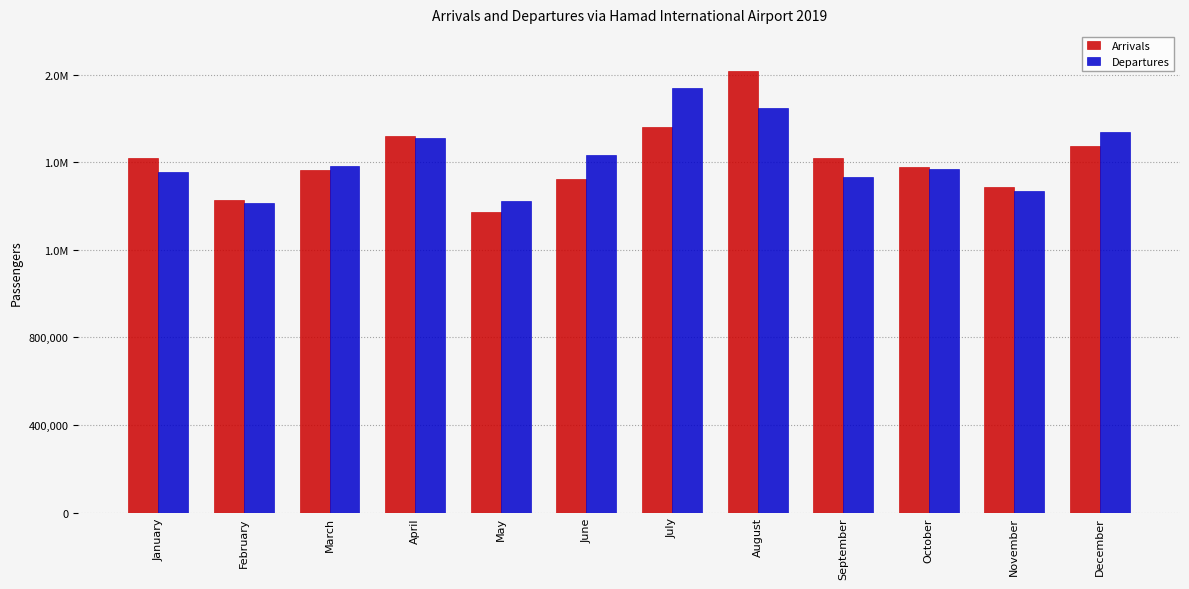

What is the maximum value shown in the chart?

2015820